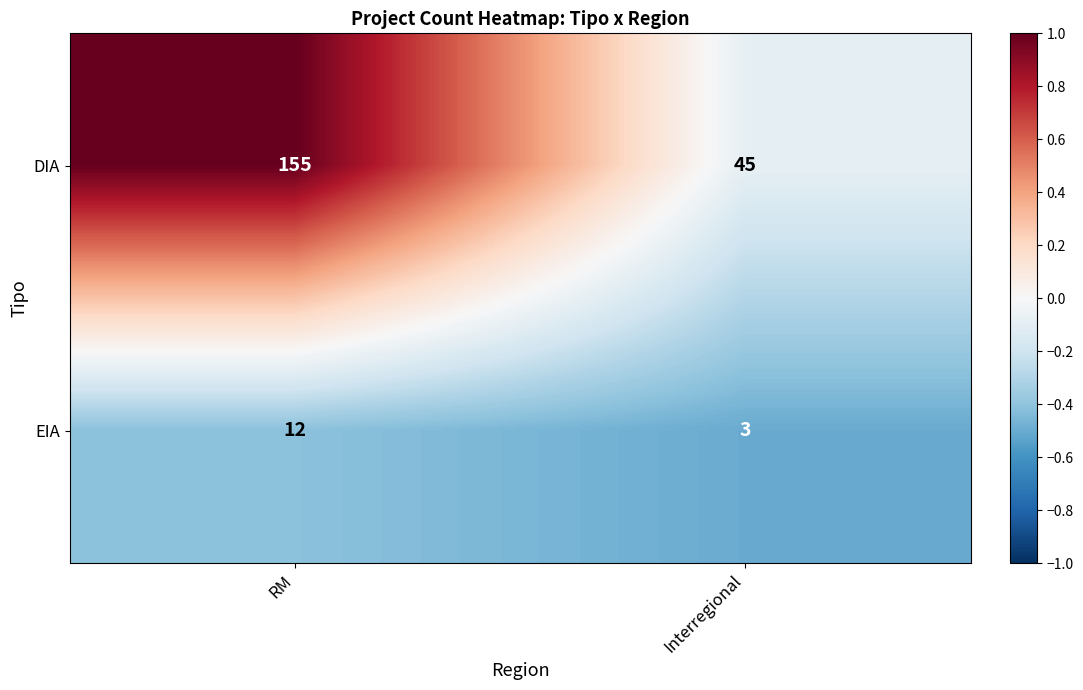

What is the sum of all DIA values?

200